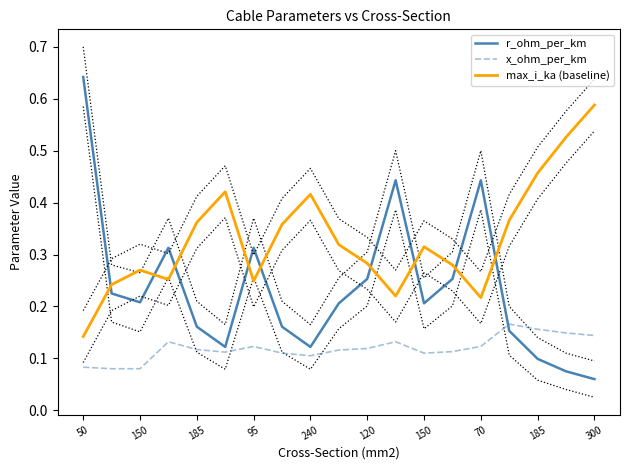

Is it true that x_ohm_per_km equals 0.1 at 17?

True